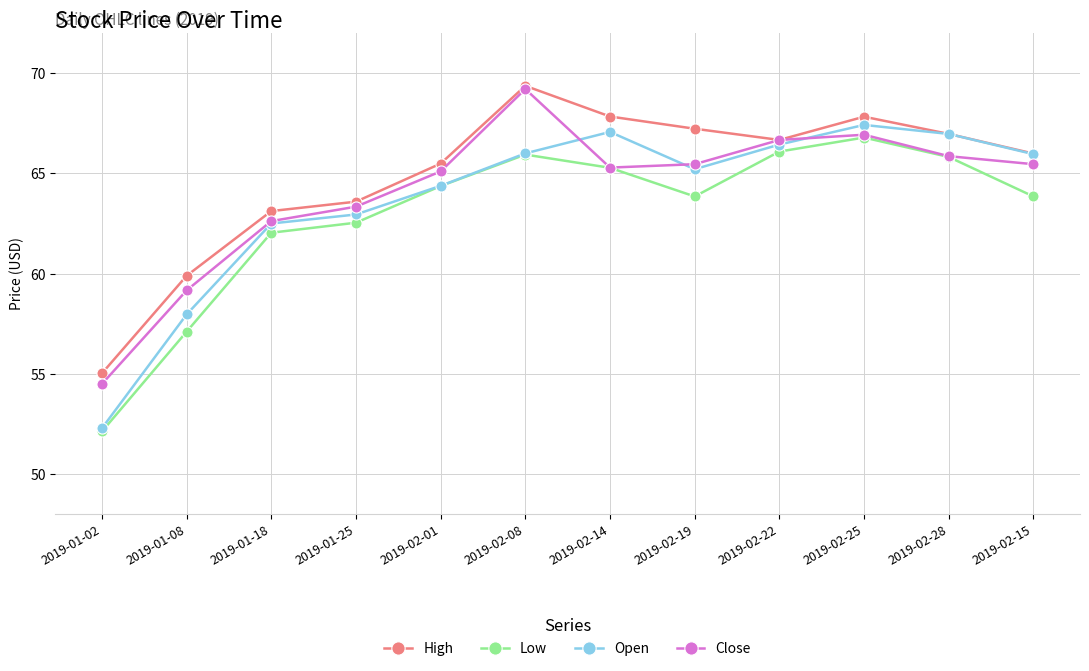

What is the sum of the Open values at 2019-01-02 and 2019-02-19?

117.5